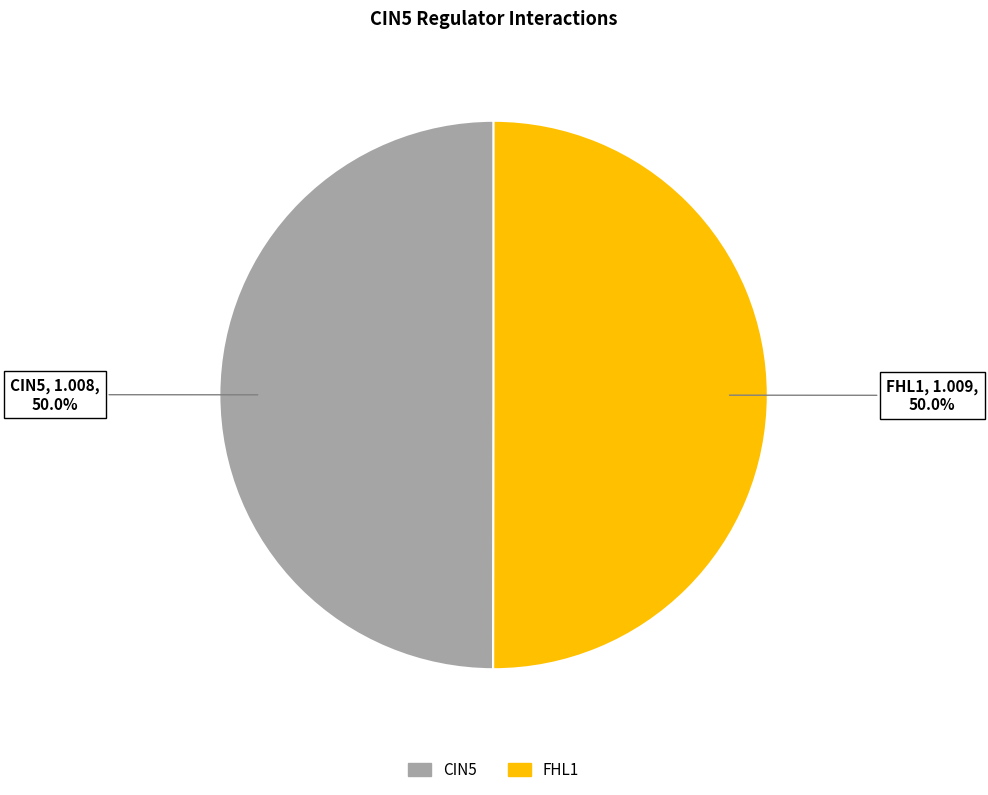

What is the largest slice in the pie chart?

FHL1